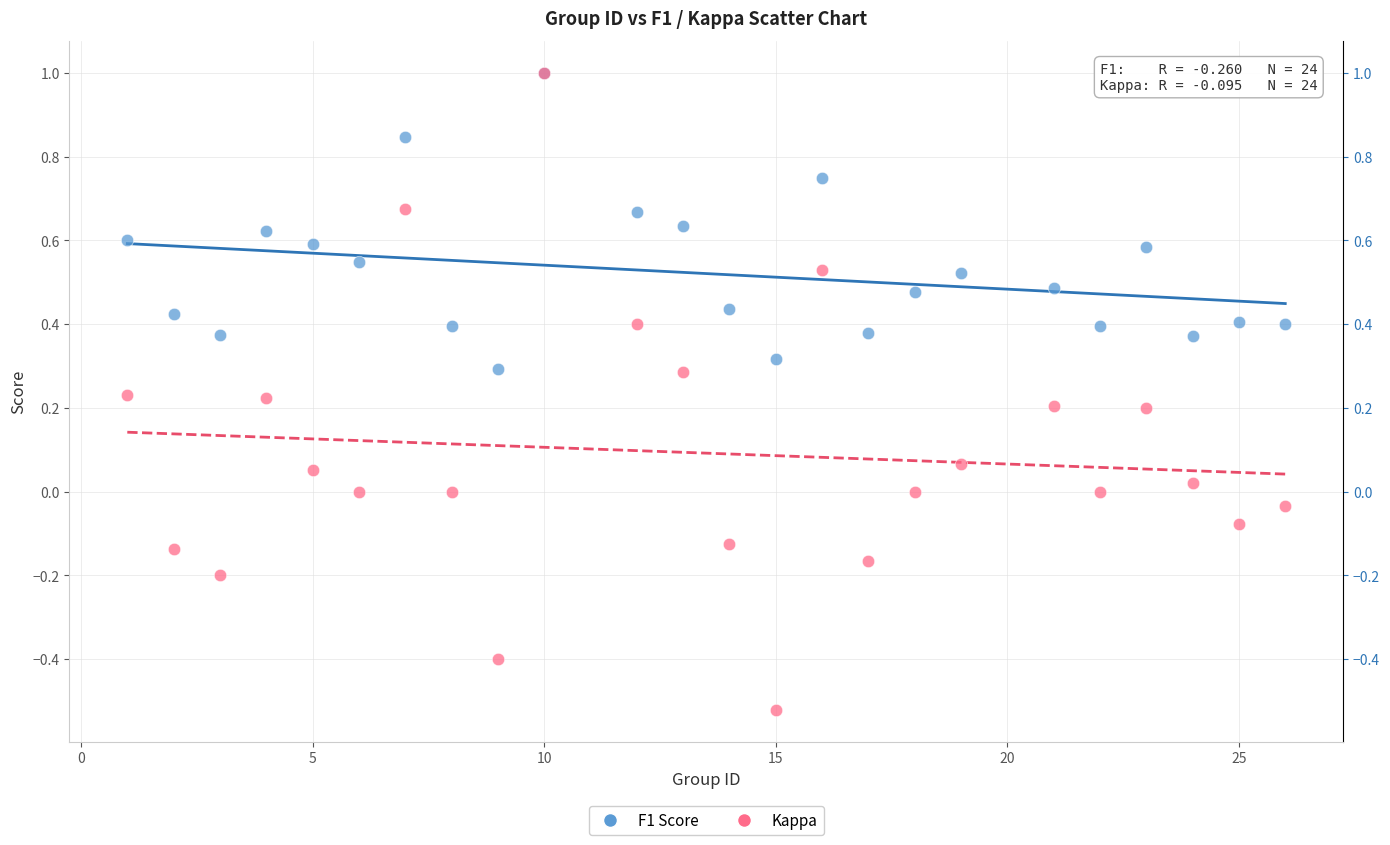

What are all the series names shown in the legend?

F1 Score, Kappa